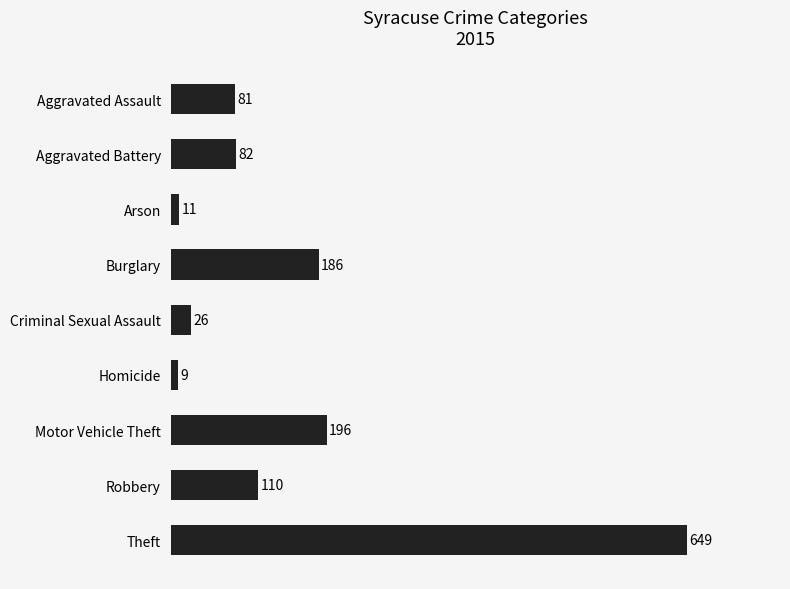

Reading top to bottom, transcribe all the data shown in this chart.

81	82	11	186	26	9	196	110	649